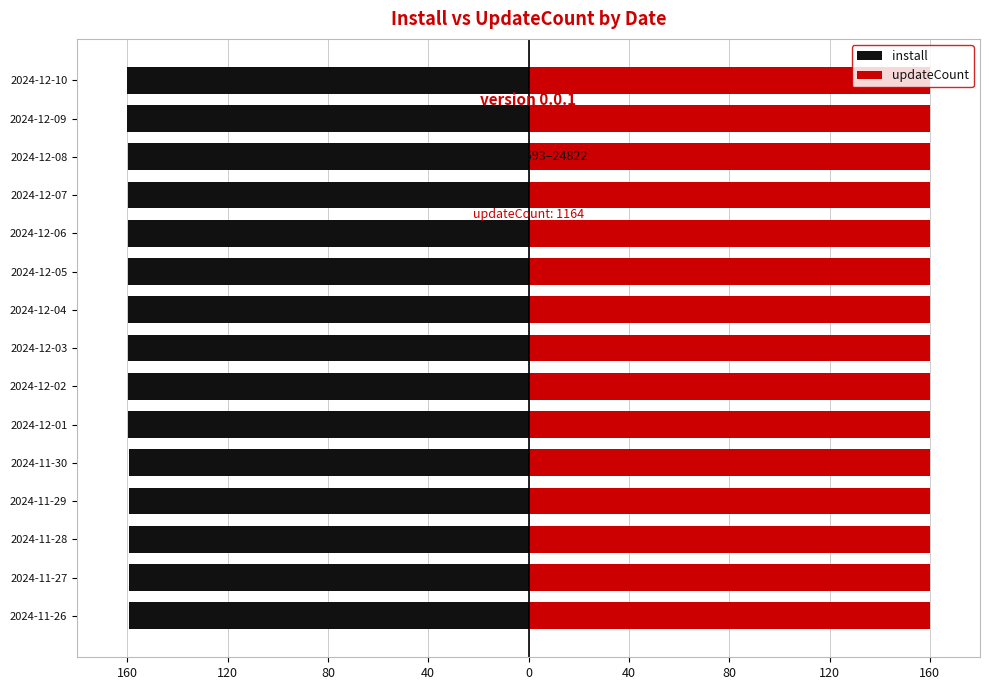

Does the chart contain any negative values?

Yes